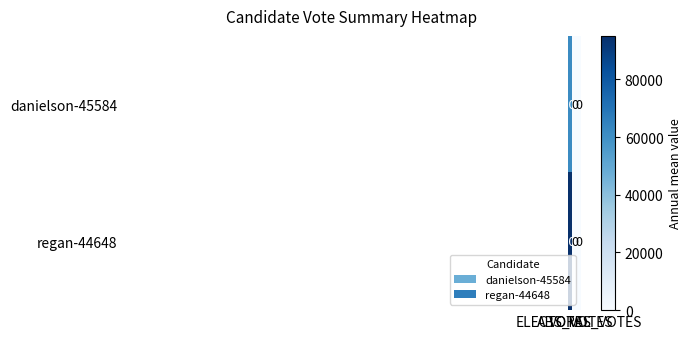

At how many categories does at least one series exceed 44950?

1